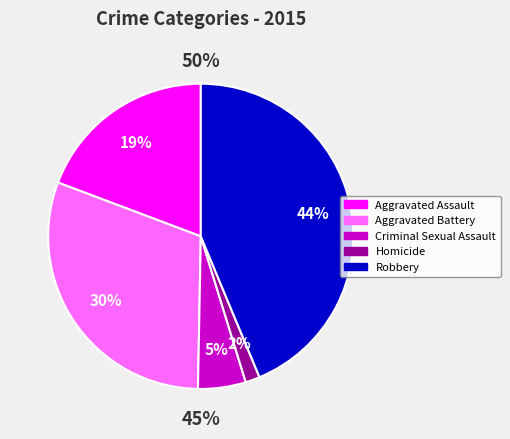

How many segments does this pie chart have?

5